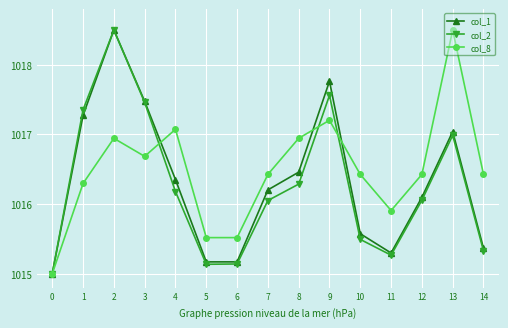

How many interior local peaks does the col_2 series have?

3